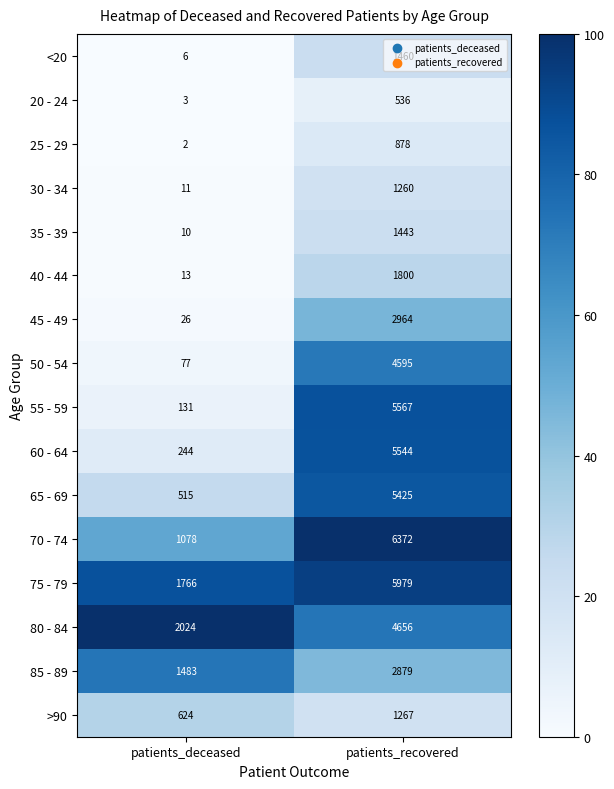

Count the number of categories in the chart.

2